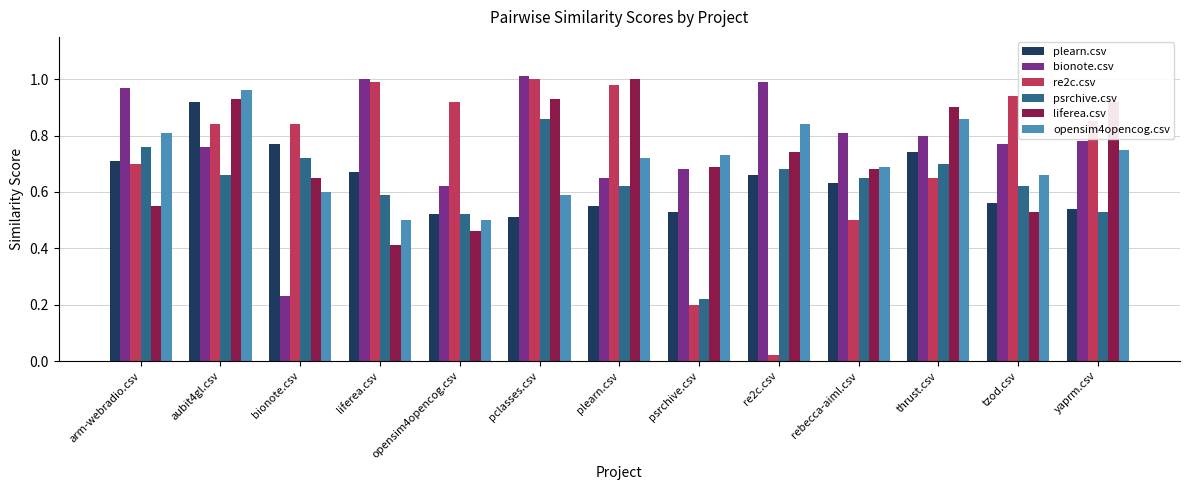

Which series has the largest total across all categories?

bionote.csv